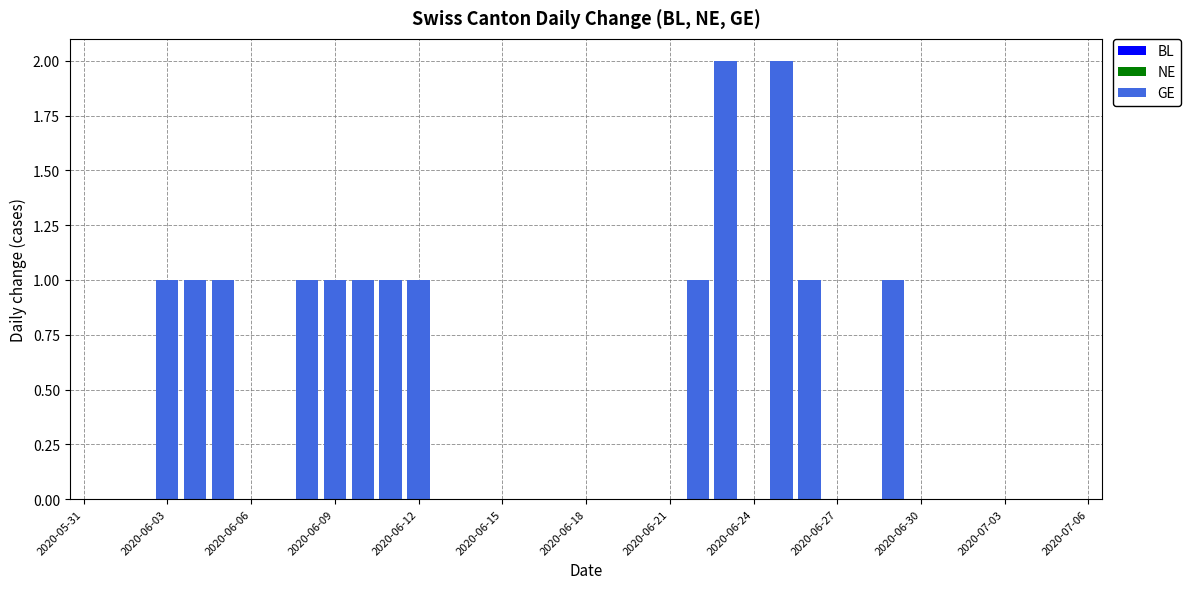

Are the bars horizontal?

No